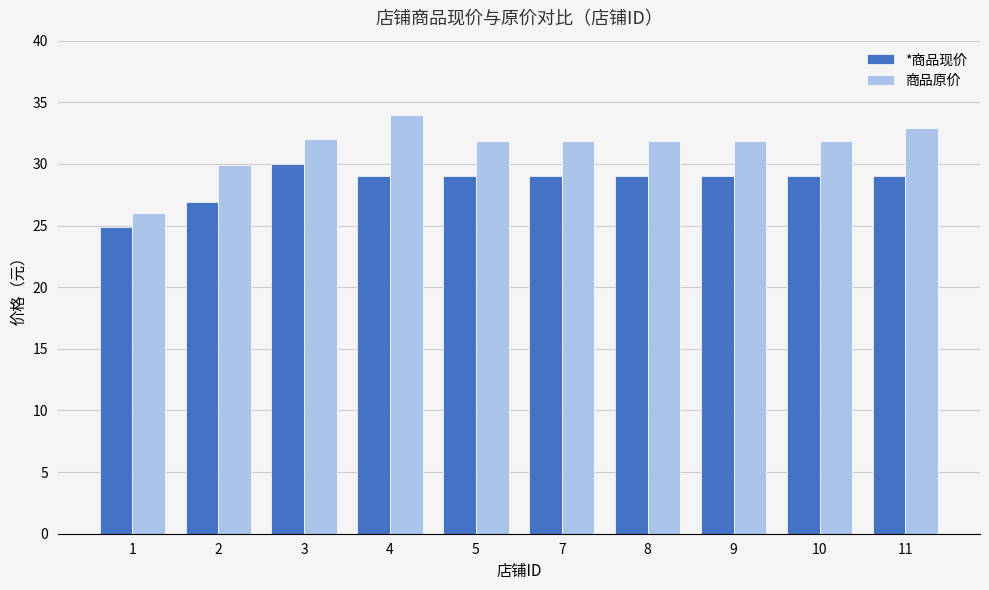

Which series changed the most between 4 and 11?

商品原价